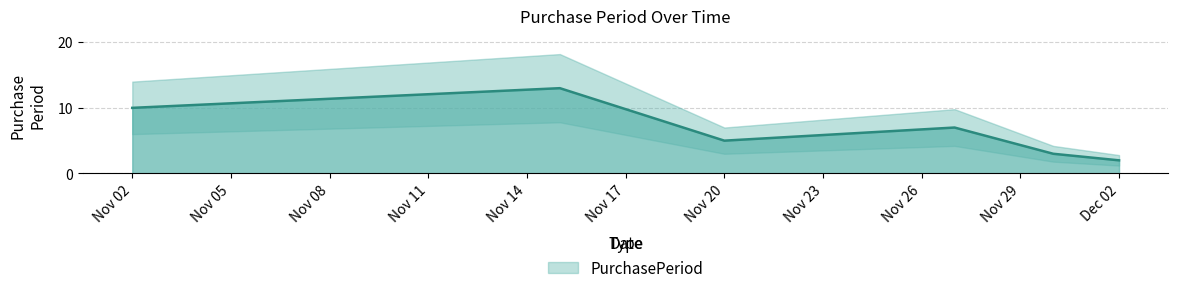

What is the greatest value displayed?

13